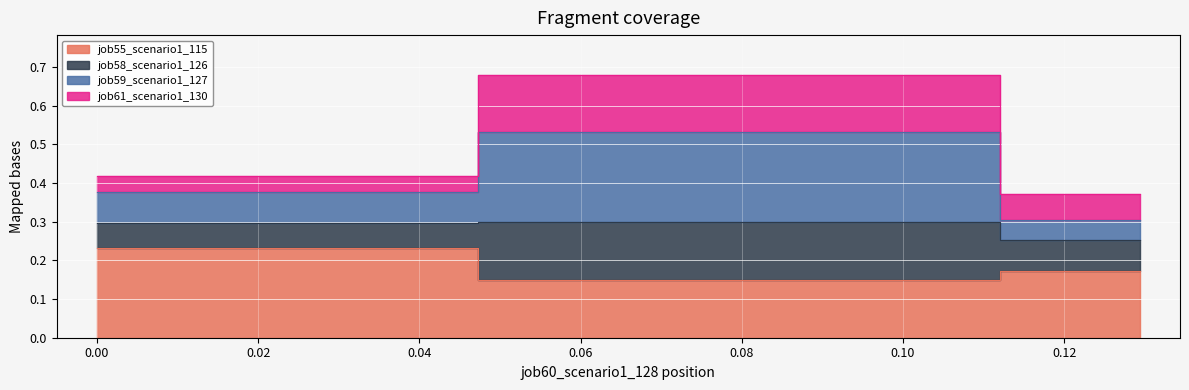

What is the minimum value shown in the chart?

0.1